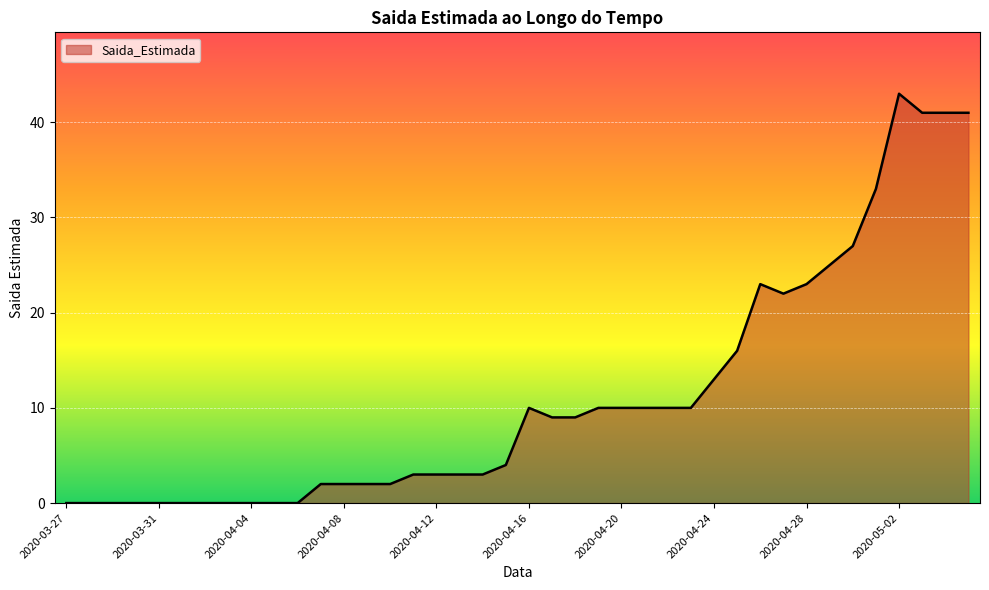

Reading left to right, extract all data points from this chart.

0	0	0	0	0	0	0	0	0	0	0	2	2	2	2	3	3	3	3	4	10	9	9	10	10	10	10	10	13	16	23	22	23	25	27	33	43	41	41	41